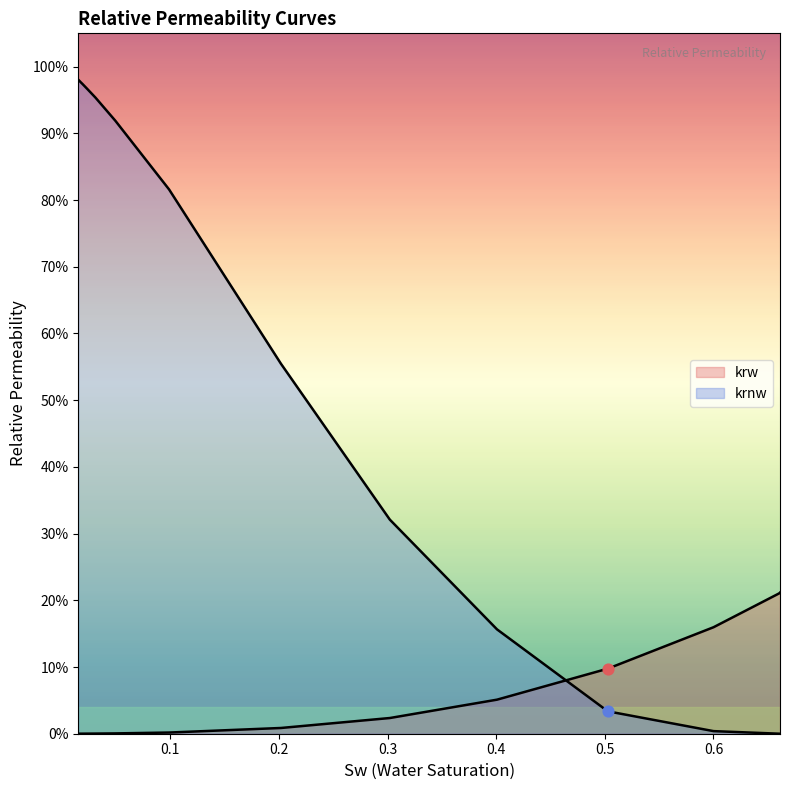

Which series reaches the minimum Y coordinate?

krnw